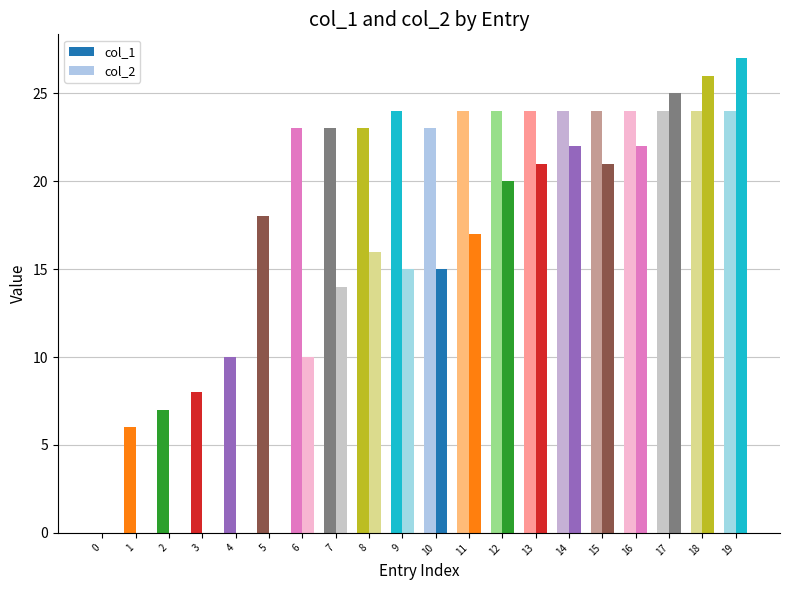

How many bars are there in total?

40